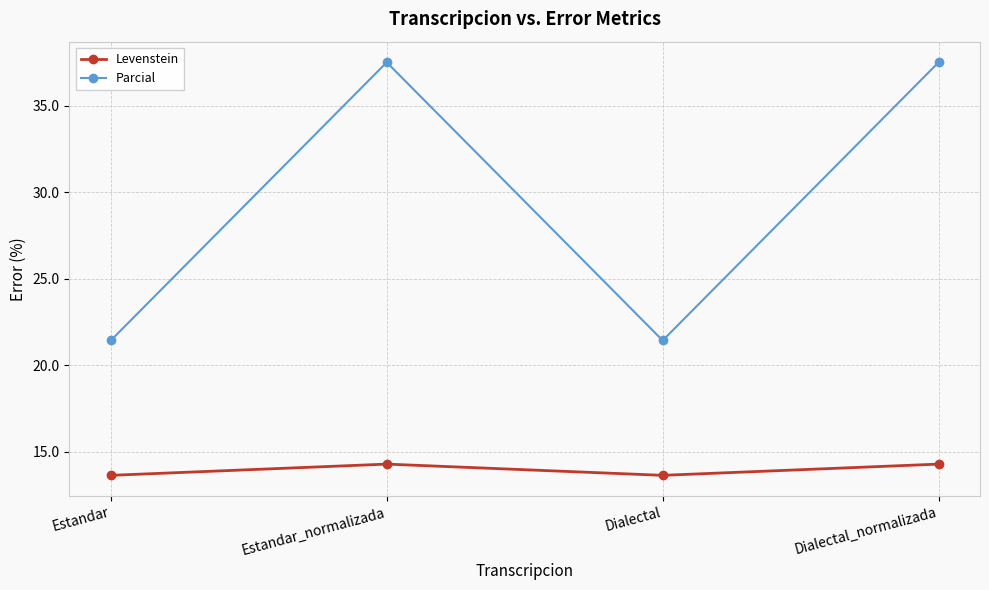

True or false: Levenstein and Parcial cross at least once.

False